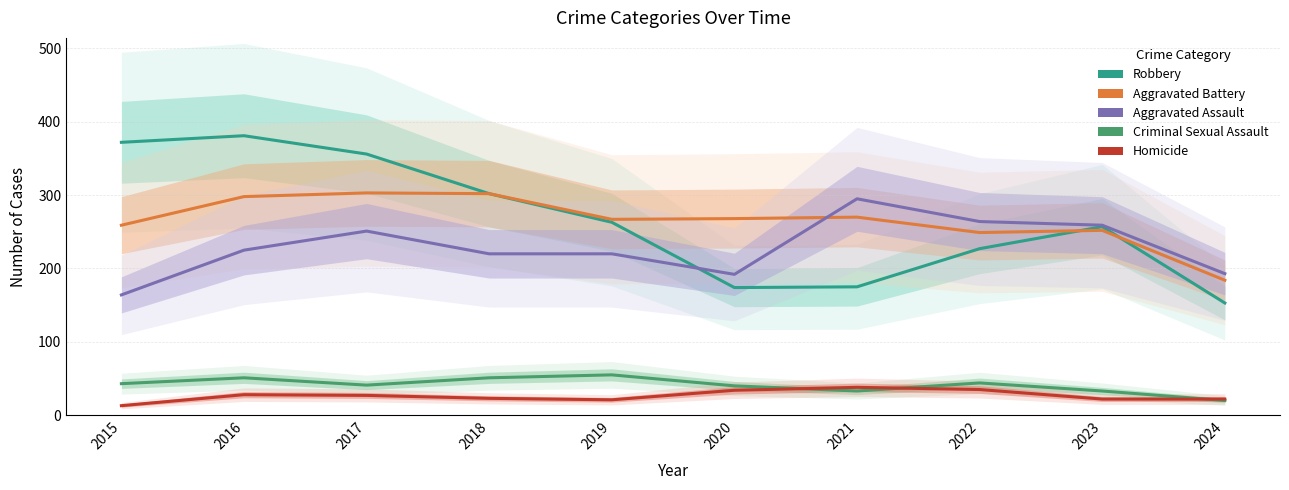

At how many categories does at least one series exceed 53?

10